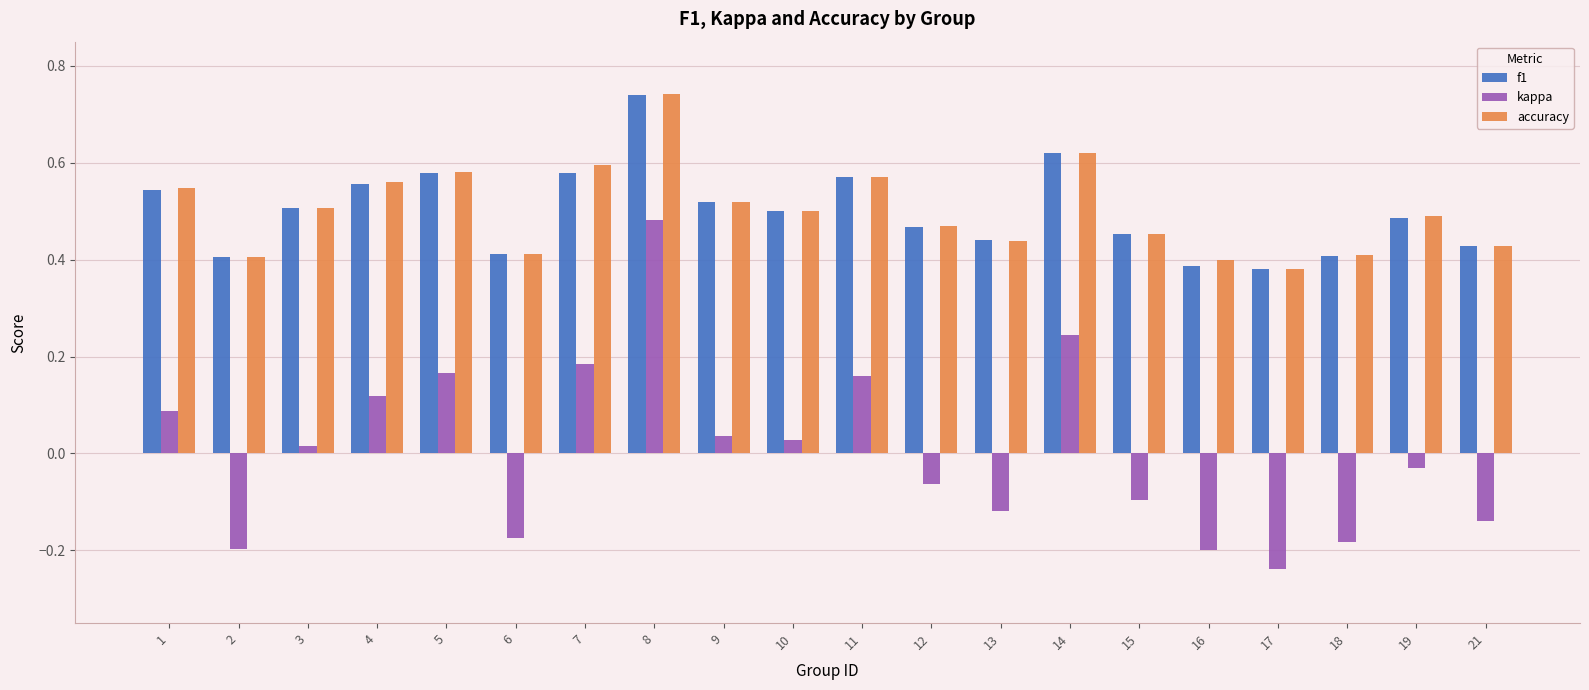

The accuracy series shows 0.8 at 19. True or false?

False